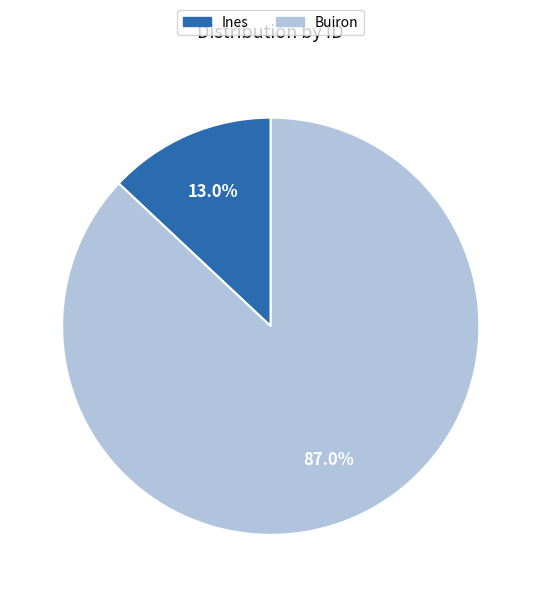

Which slice is the largest?

Buiron